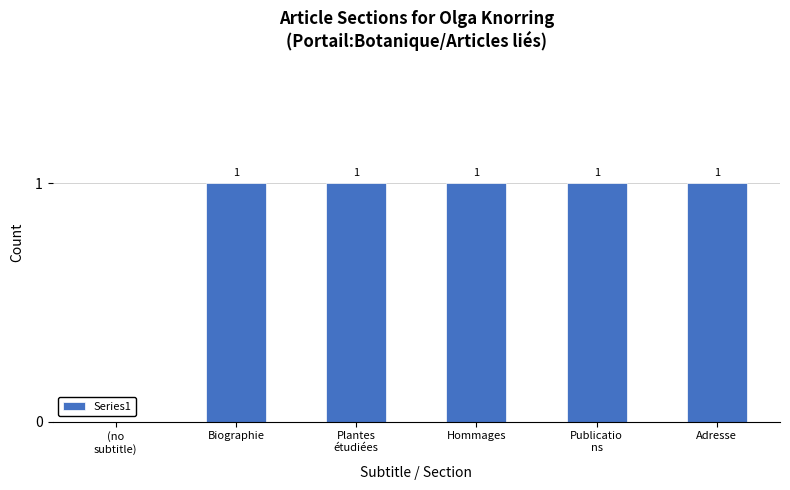

What is the sum of all values?

5